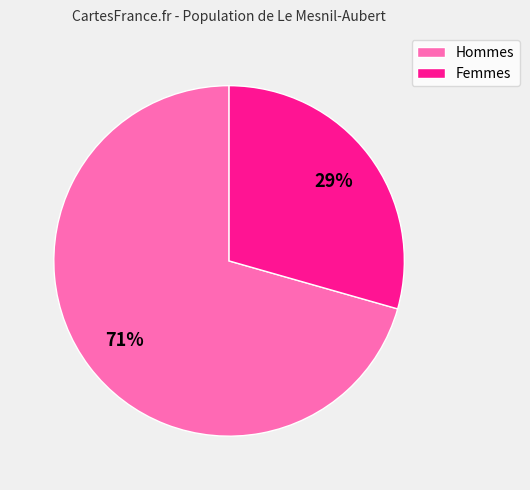

Is there a majority slice in this chart?

Yes